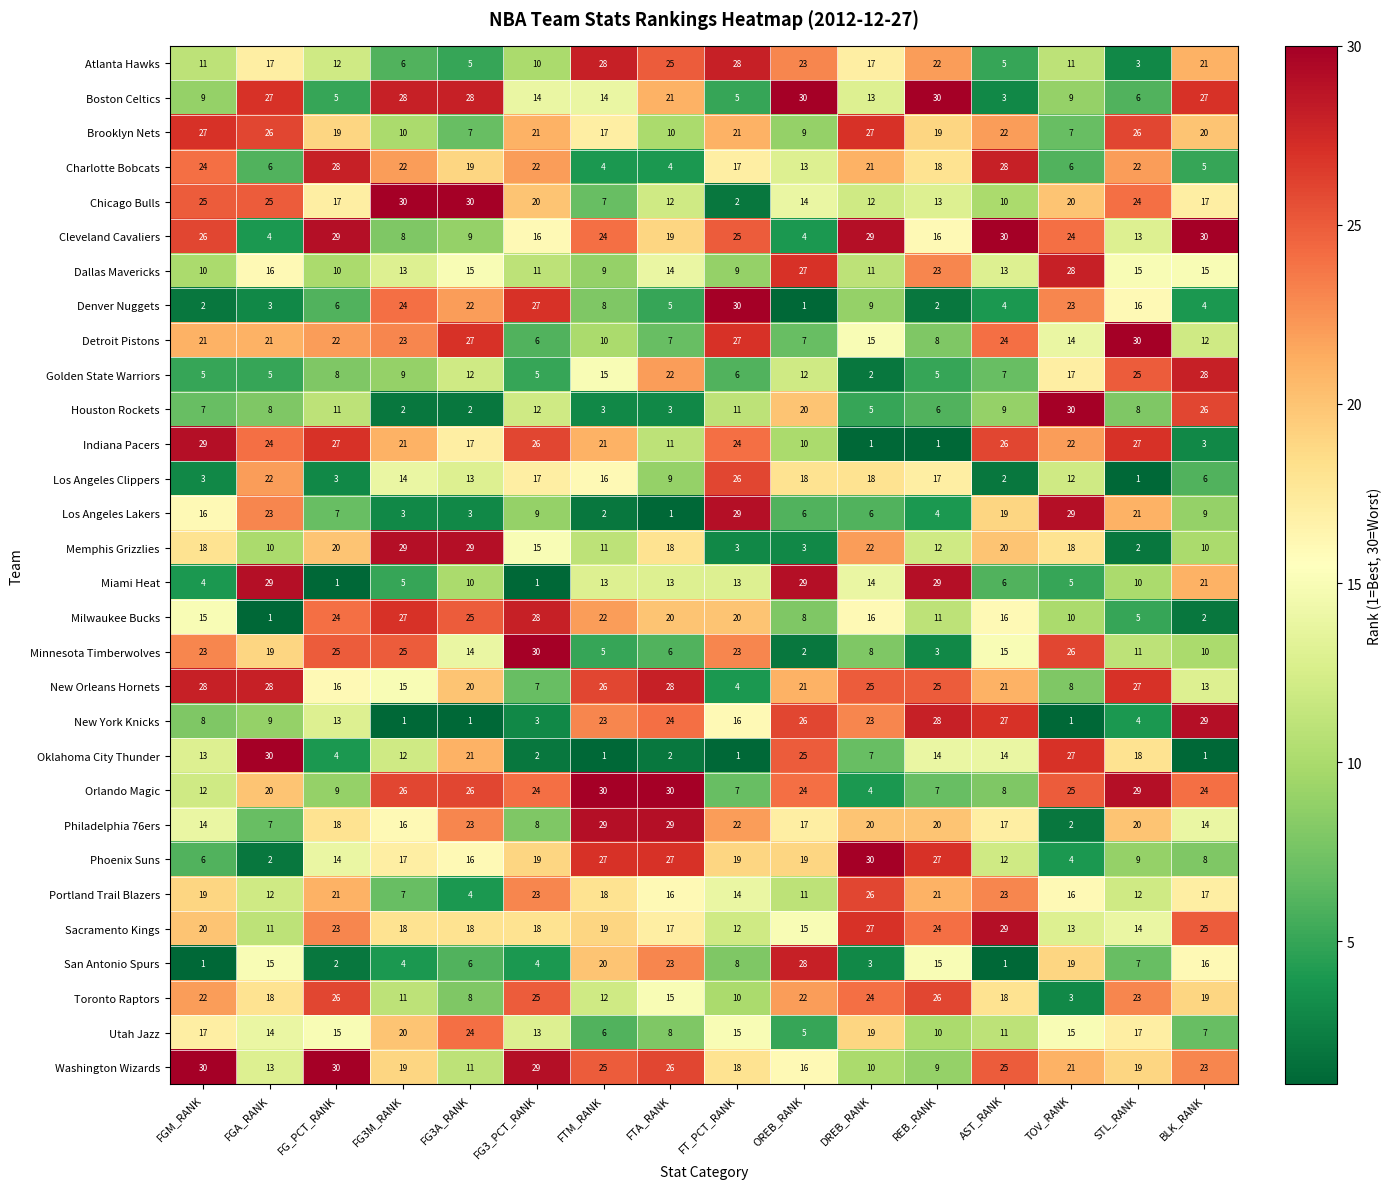

Which series has the largest total across all categories?

Washington Wizards